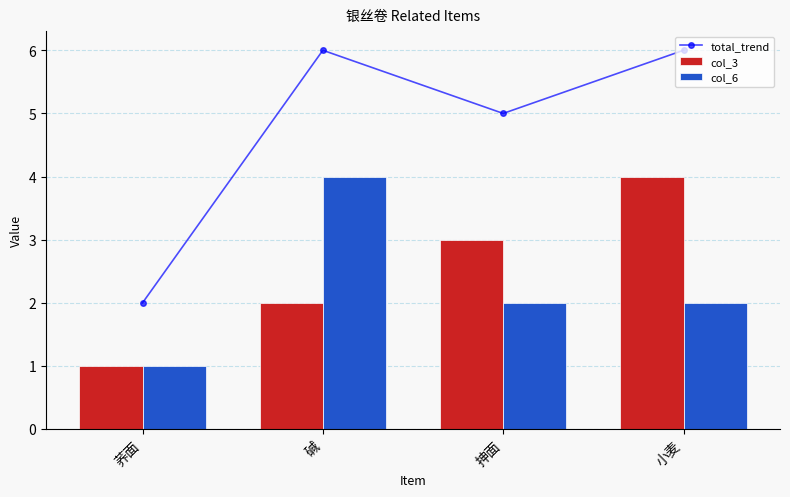

What is the greatest value displayed?

6